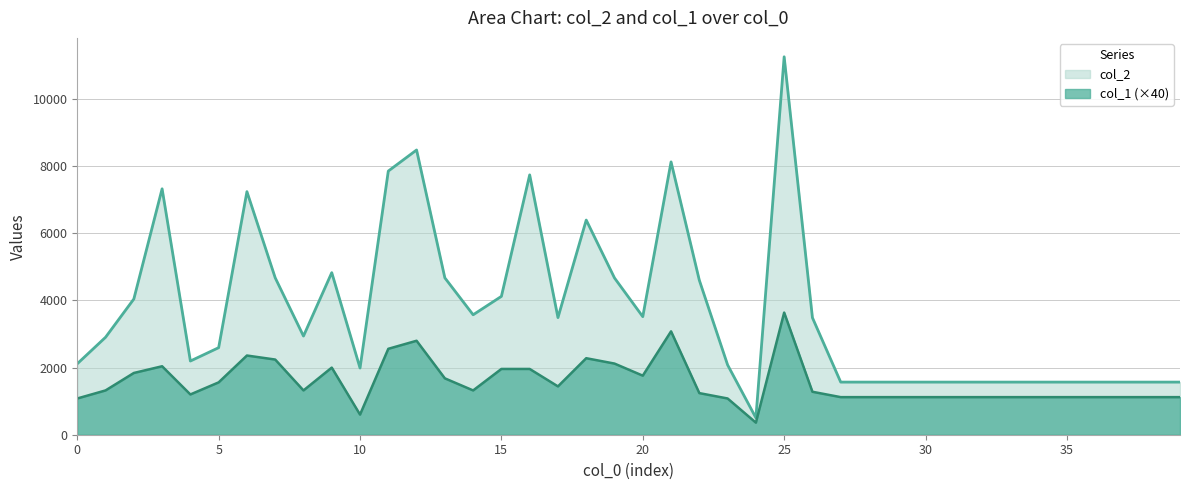

At which label is col_2 closest to 5883?

18